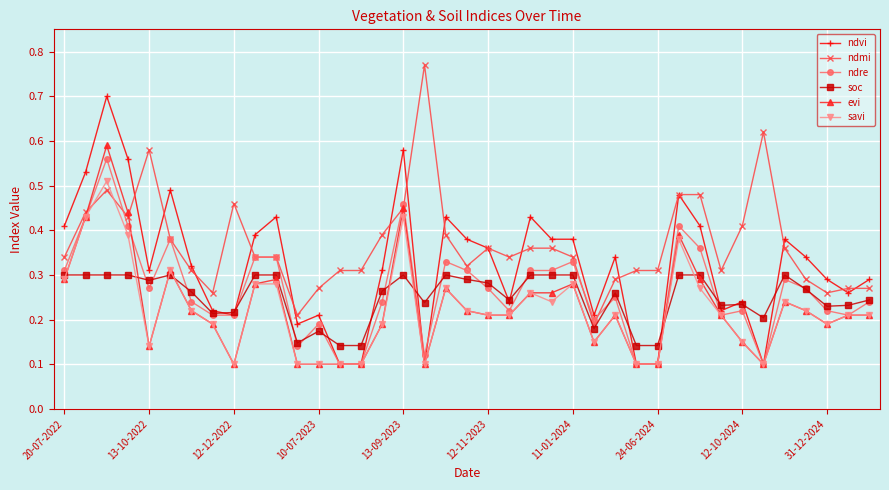

How many lines are shown in the chart?

6